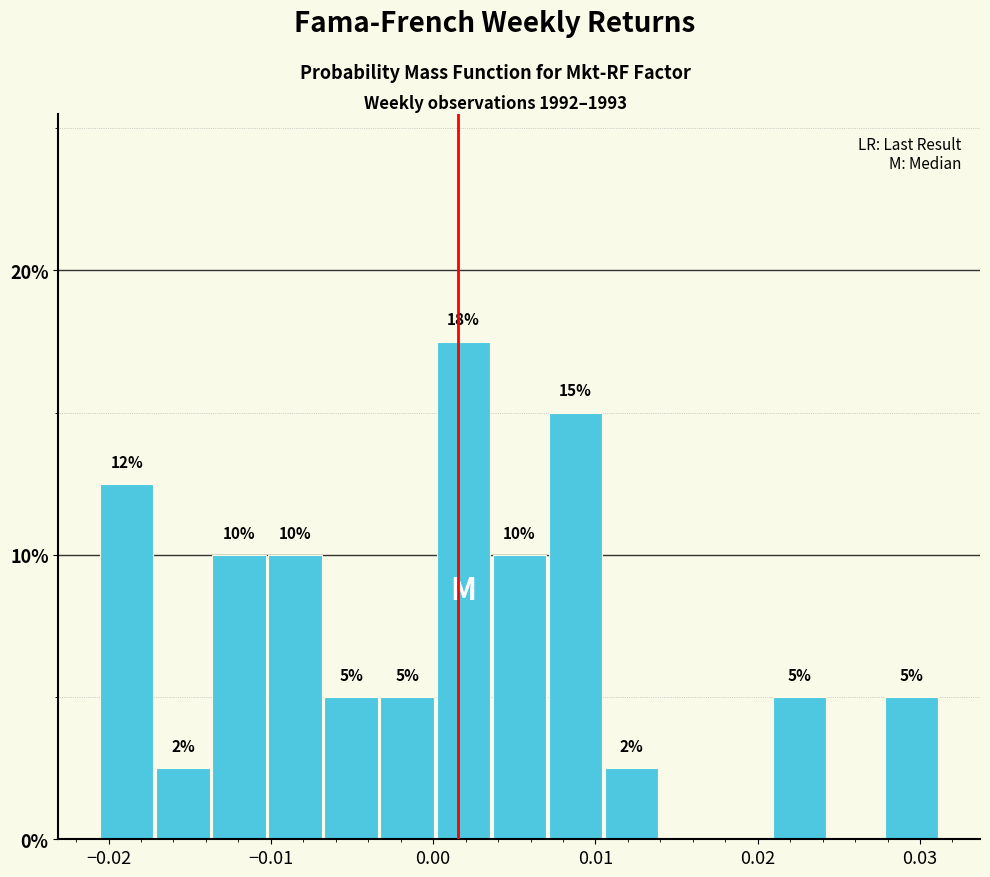

Around what value on the x-axis is the tallest bar? Give the approximate position of its centre, as read against the axis.

0.002